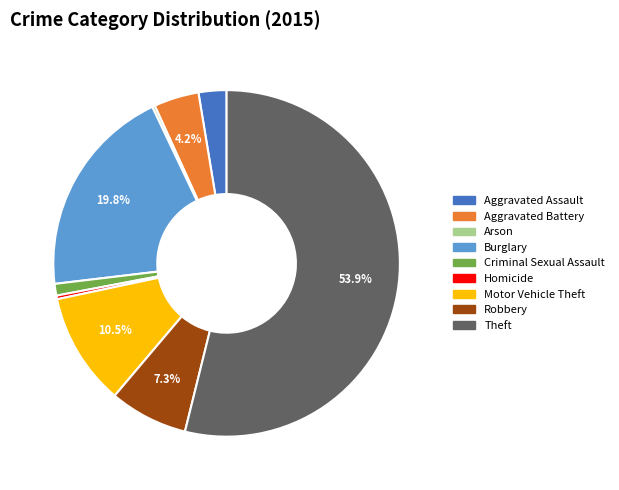

To the nearest percent, what portion does Robbery represent?

7%